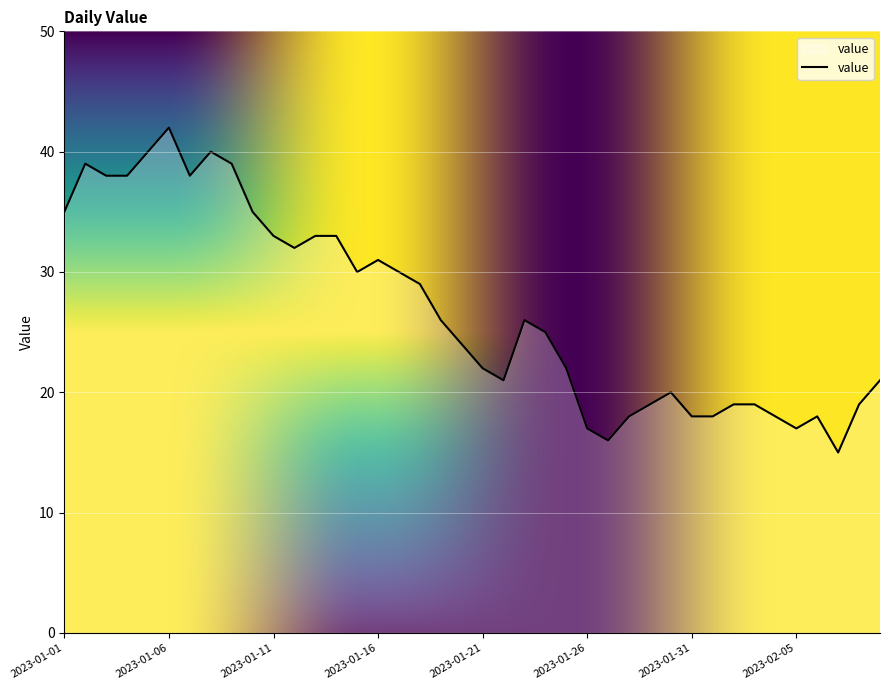

What is the difference between the maximum and minimum values?

27